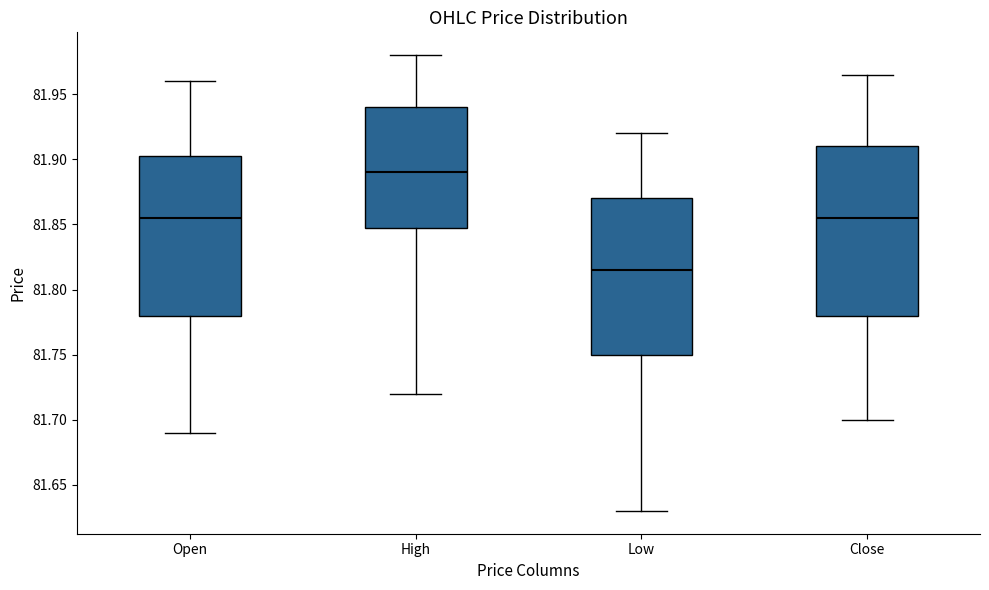

Which box is the tallest, from its lower edge to its upper edge?

Close